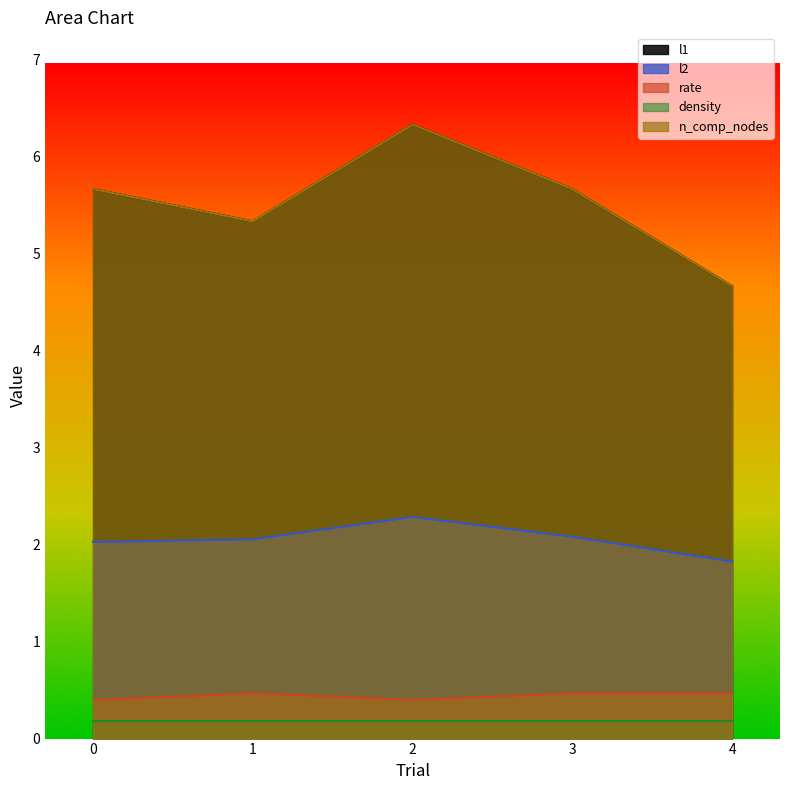

Where is l1 nearest to the value 5?

1